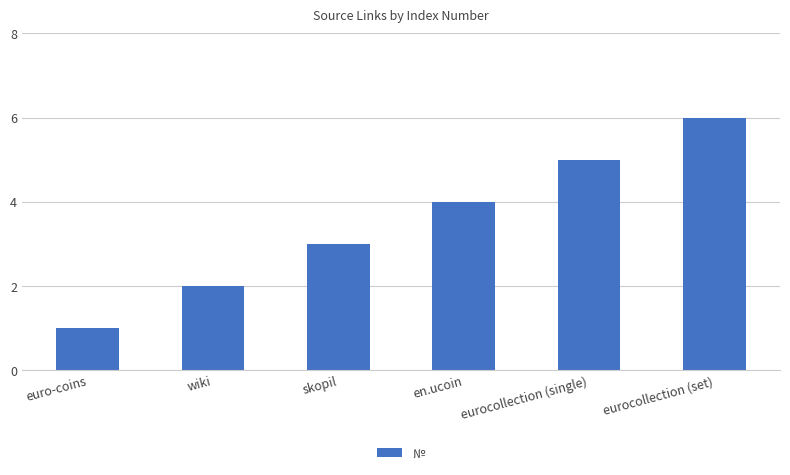

Between skopil and eurocollection (set), which is larger?

eurocollection (set)